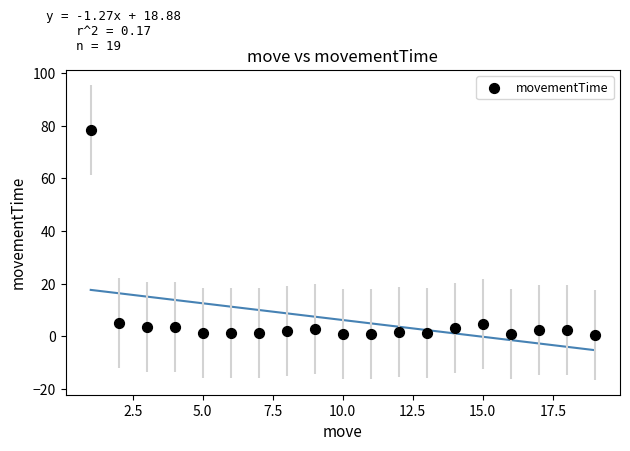

What is the range of Y values (max minus min)?

78.0